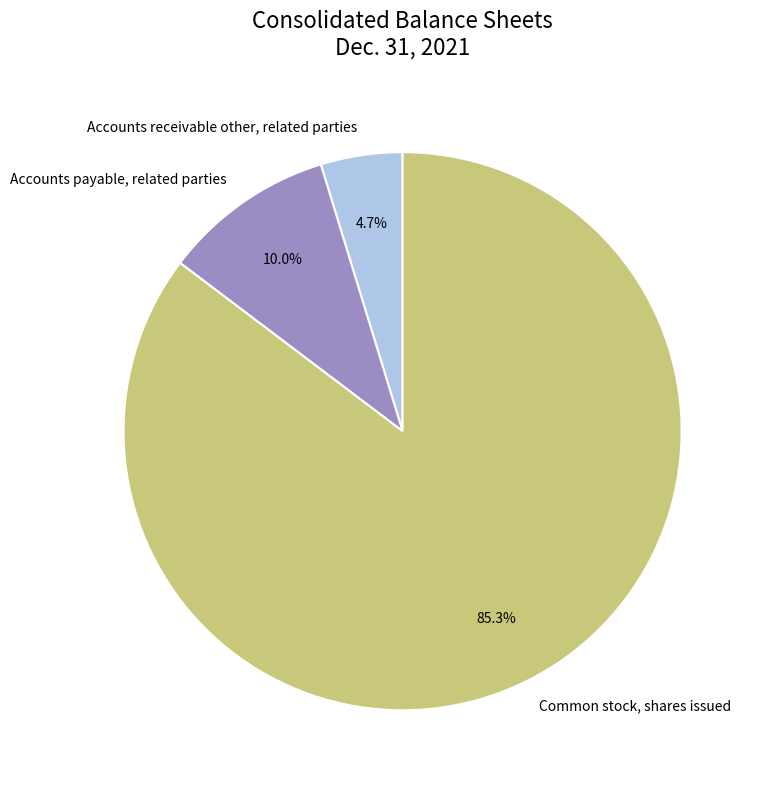

Rank the categories by value from lowest to highest.

Accounts receivable other, related parties, Accounts payable, related parties, Common stock, shares issued